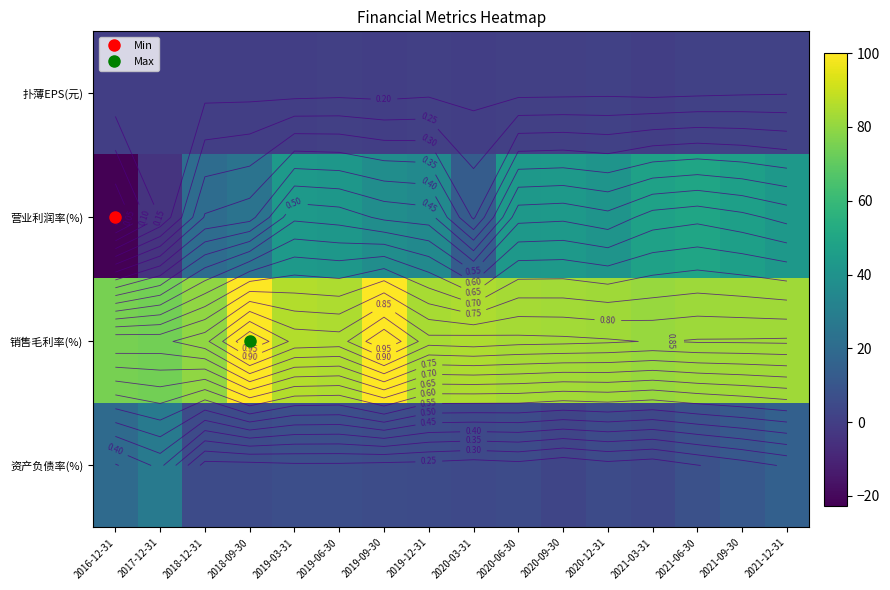

At which category does the chart reach its minimum across all series?

2016-12-31